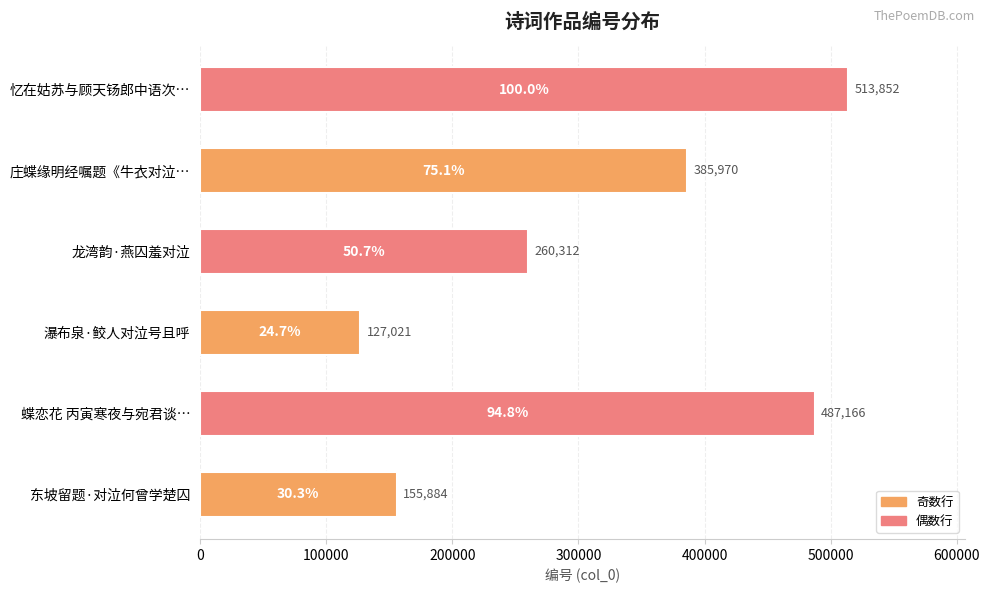

Is it true that the value at 蝶恋花 丙寅寒夜与宛君谈… is 487166?

True